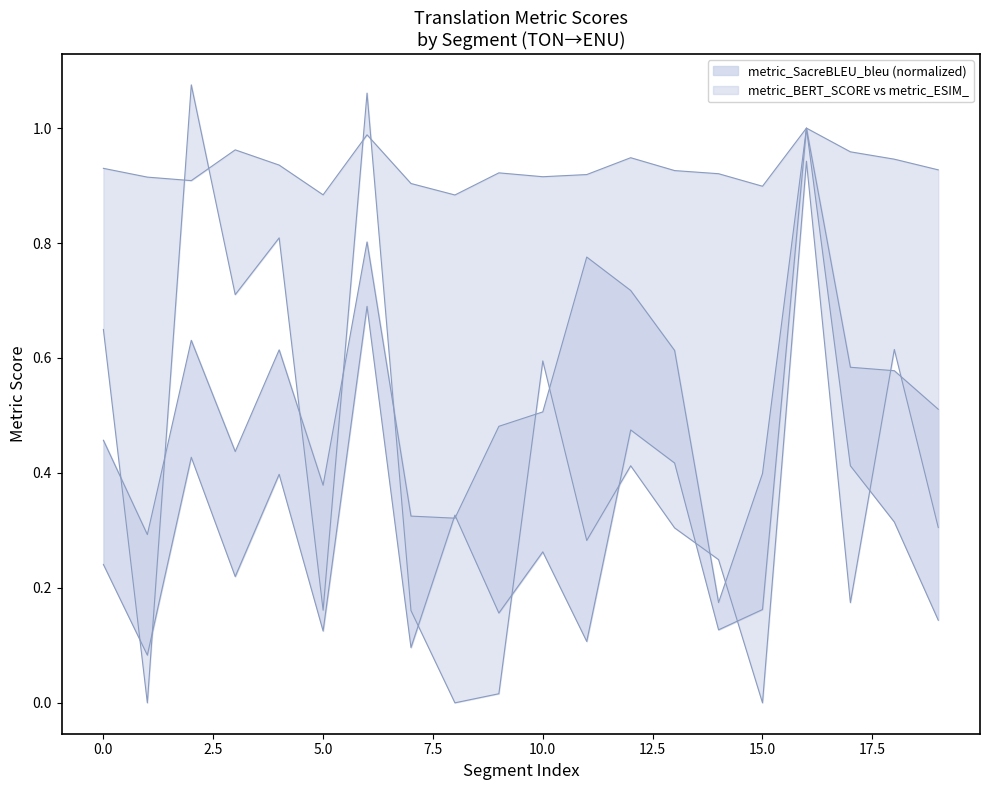

At which category is the sum across all series the highest?

16